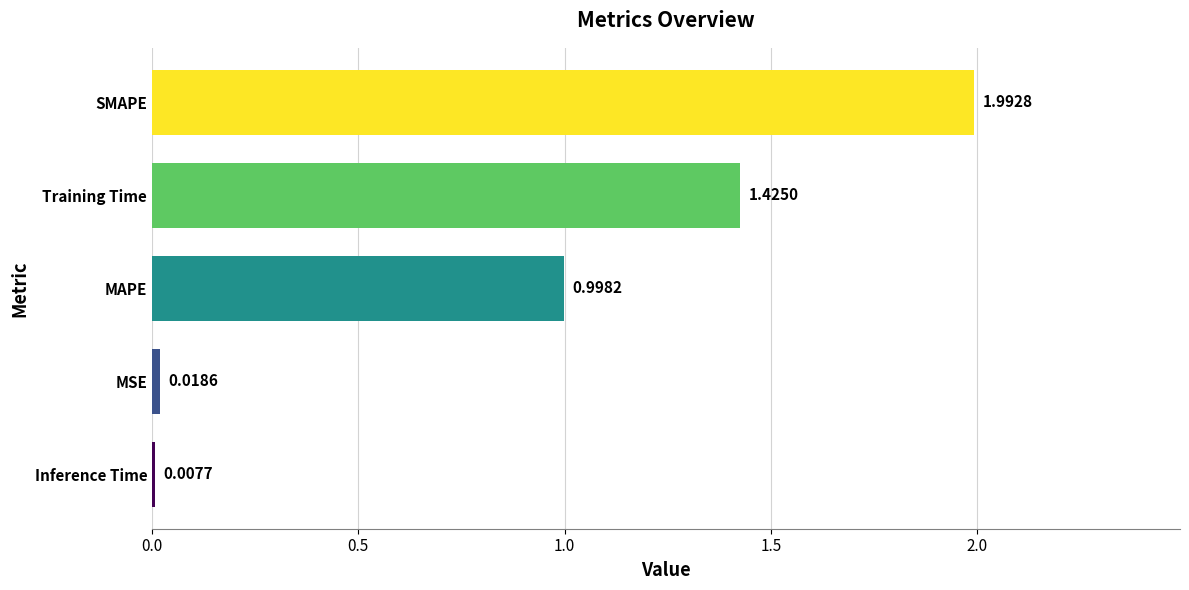

At which label is the value closest to 1?

MAPE